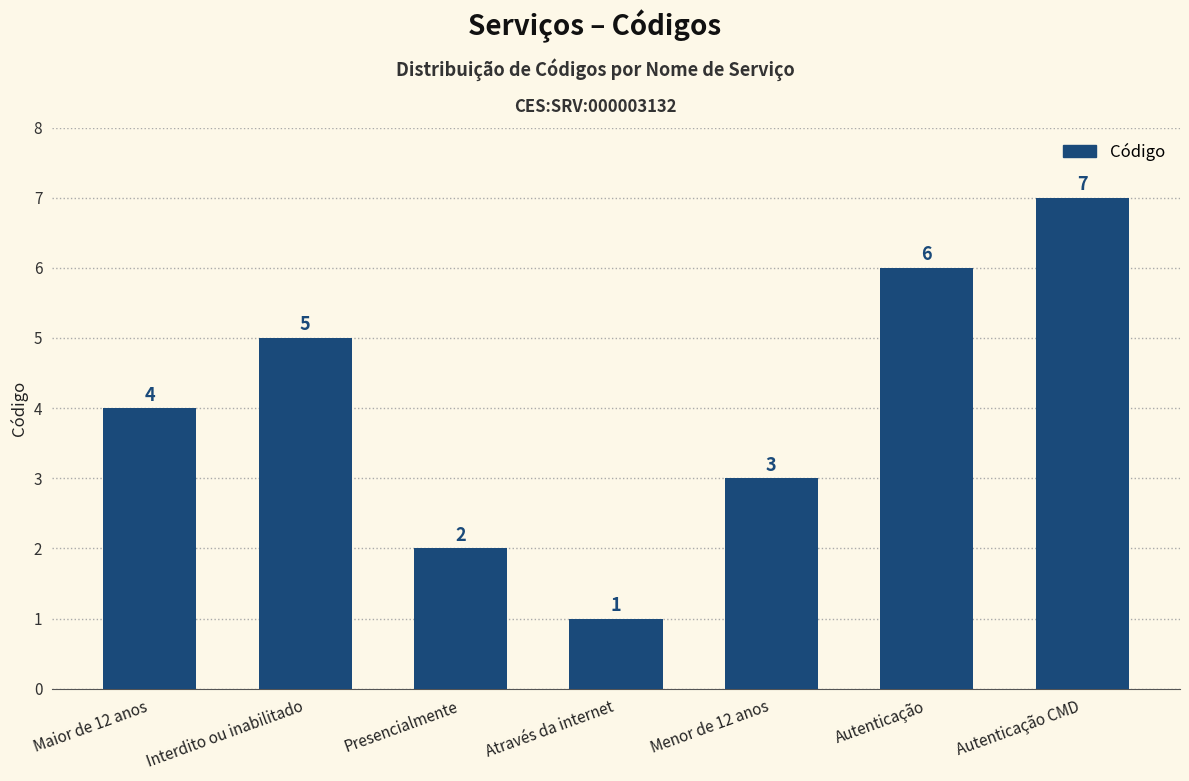

Rank the categories by value from highest to lowest.

Autenticação CMD, Autenticação, Interdito ou inabilitado, Maior de 12 anos, Menor de 12 anos, Presencialmente, Através da internet